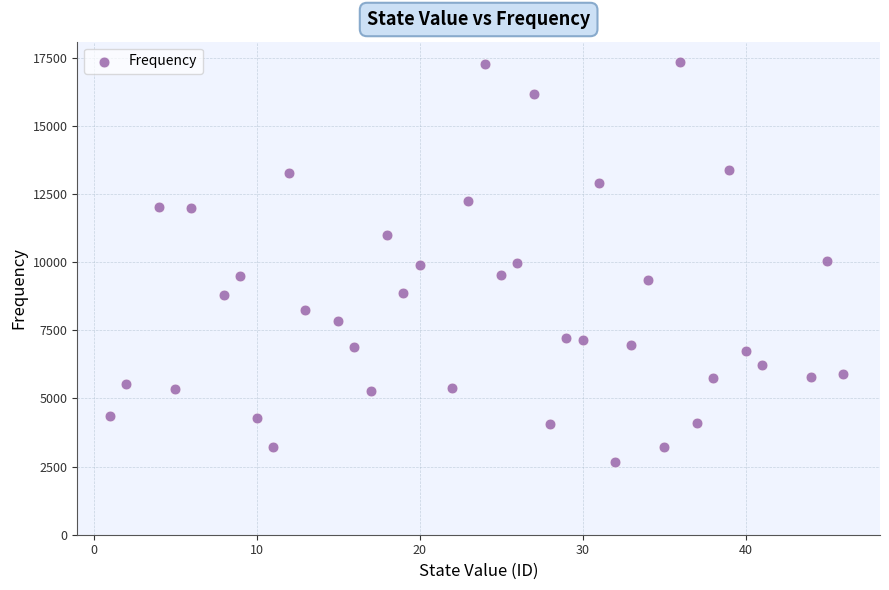

What is the range of X values (max minus min)?

45